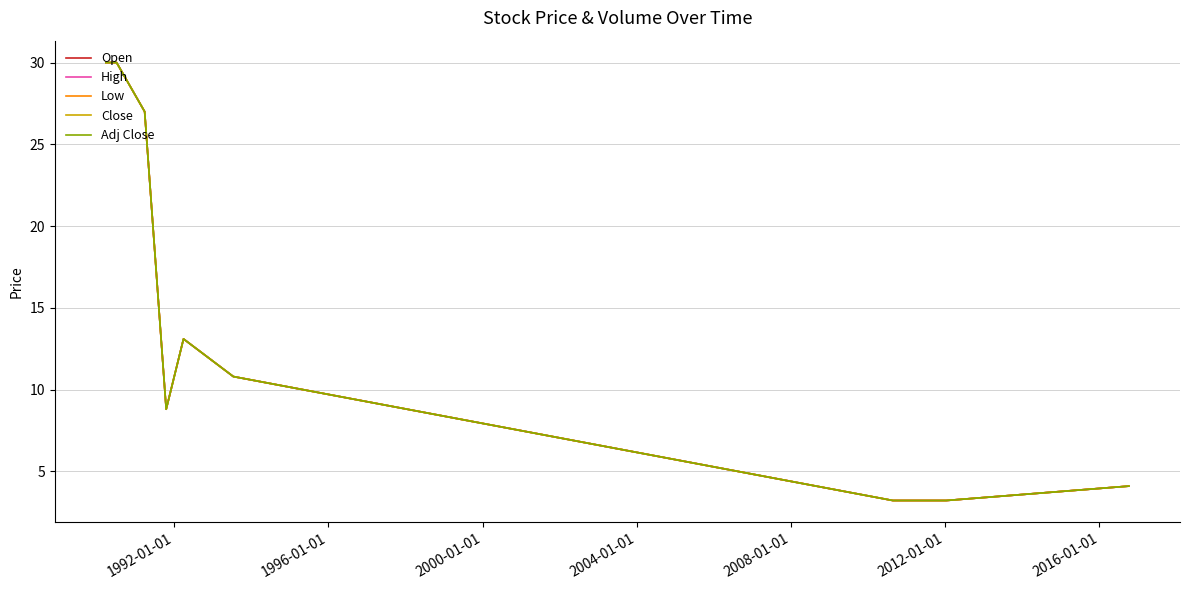

Is this an area chart (filled region under the line)?

No